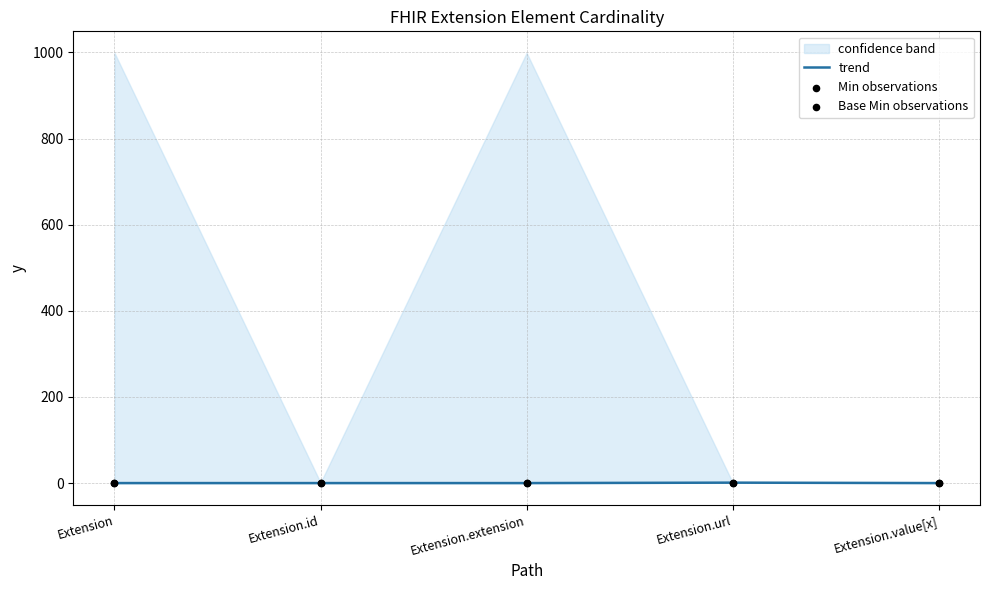

Is the value of Base Min observations at Extension.url greater than the value of Min observations at Extension.value[x]?

Yes